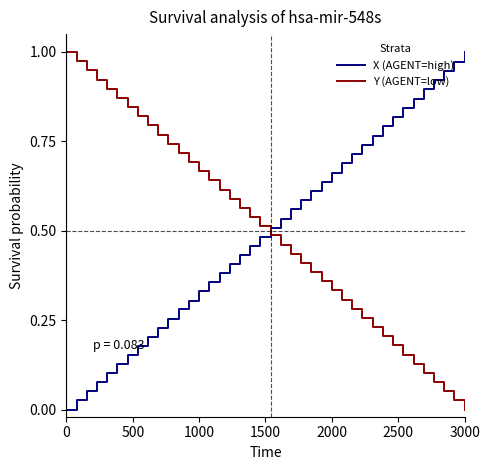

What are all the series names shown in the legend?

X (AGENT=high), Y (AGENT=low)